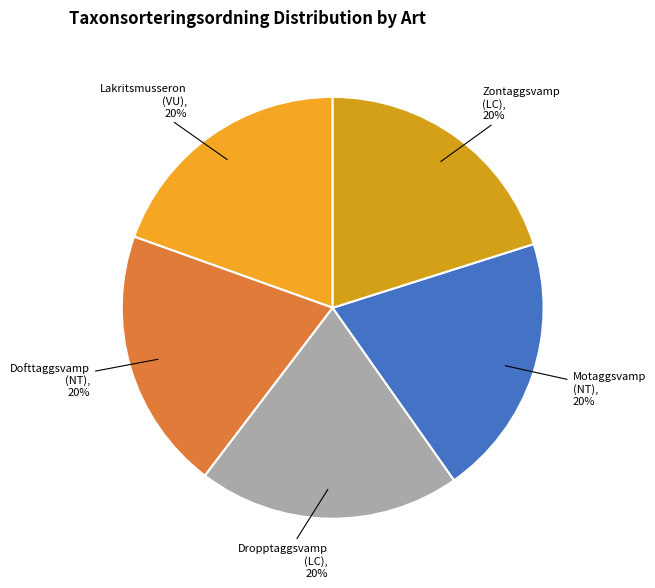

Do Dropptaggsvamp (LC), 20% and Dofttaggsvamp (NT), 20% together represent more than half of the pie?

No